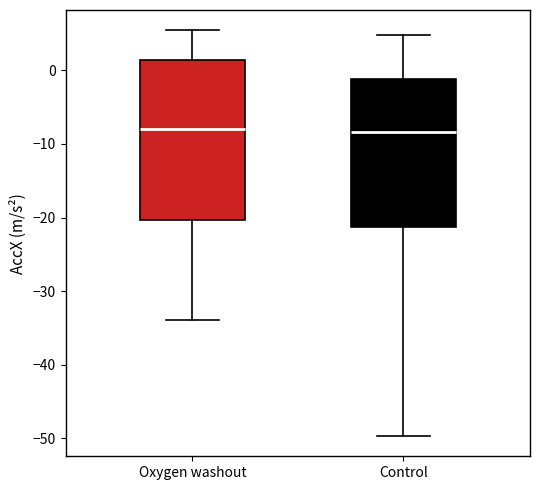

Which box is the tallest, from its lower edge to its upper edge?

Oxygen washout